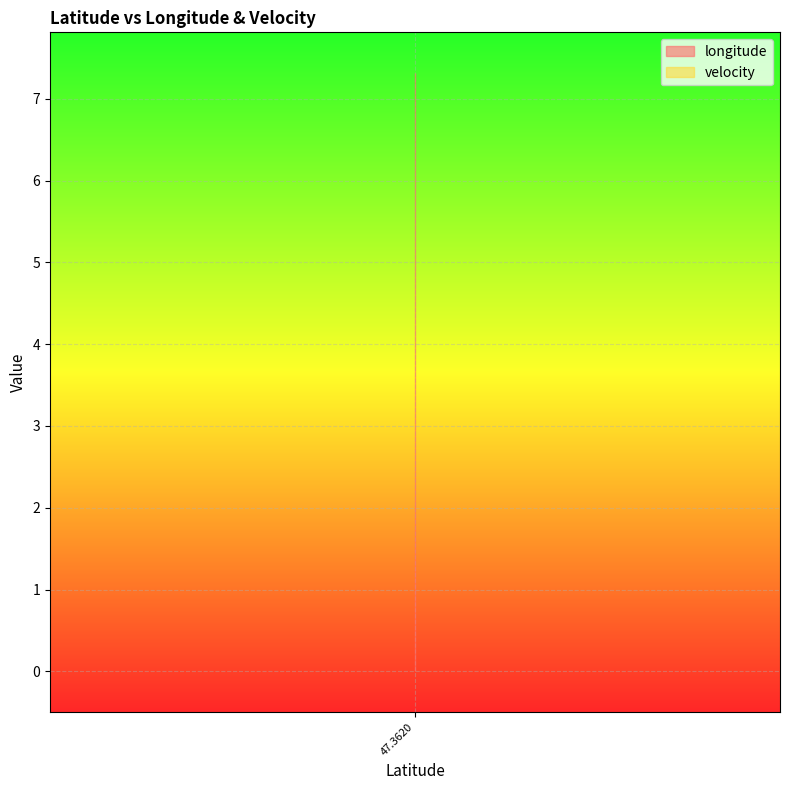

Which series has the largest total across all categories?

longitude